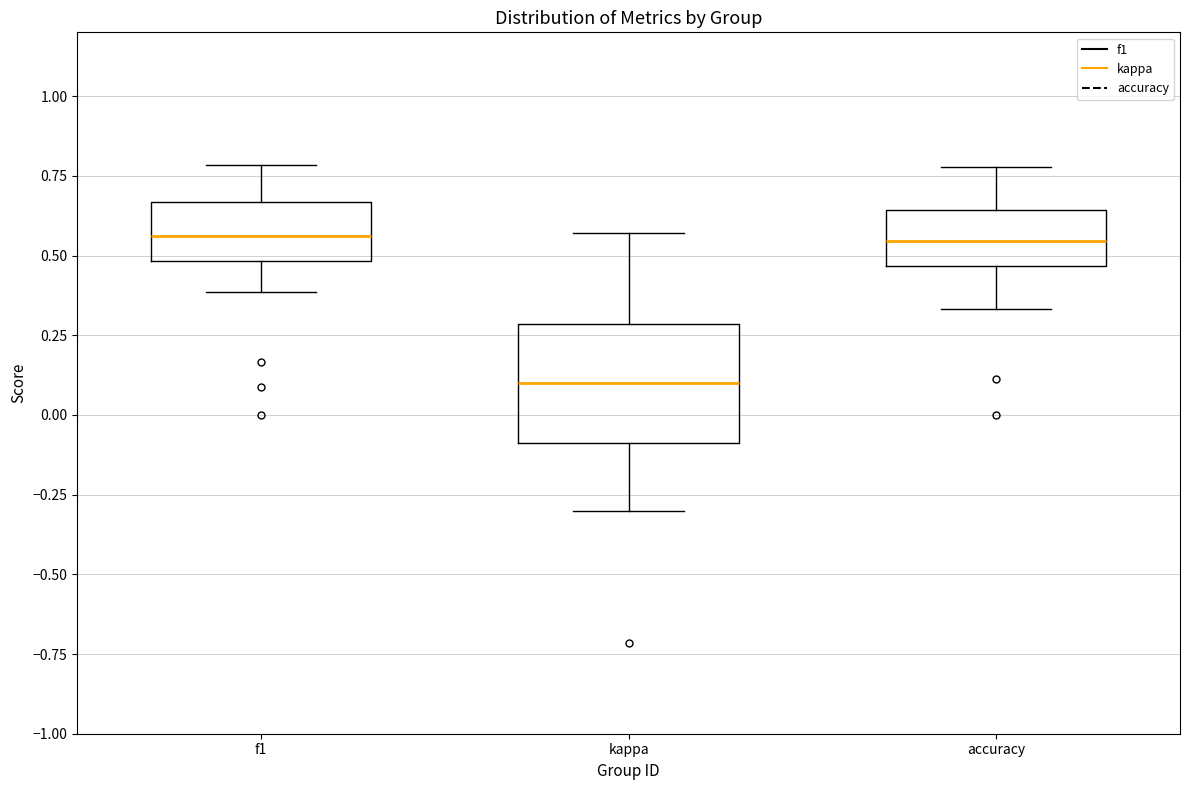

Reading left to right, transcribe this box plot: for each box, give where its median line is, the range the box spans, and where its two whiskers end, as read against the y-axis. The values are not printed on the chart, so give them approximately, as read against the axis.

f1: median 0.55, box 0.50 to 0.65, whiskers 0.40 to 0.80
kappa: median 0.10, box -0.10 to 0.30, whiskers -0.30 to 0.55
accuracy: median 0.55, box 0.45 to 0.65, whiskers 0.35 to 0.80